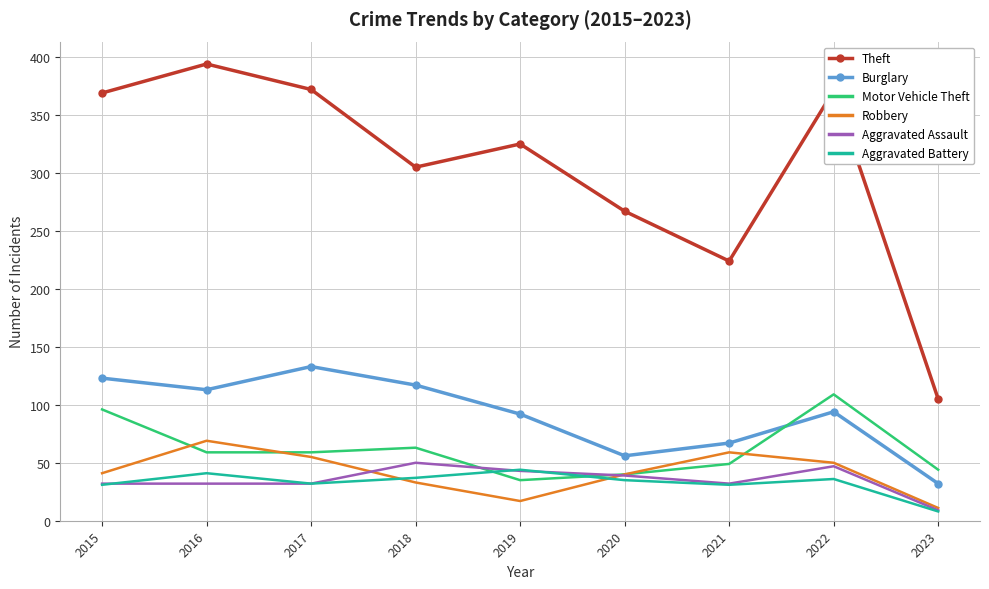

True or false: Motor Vehicle Theft has a value of 24 at 2023.

False